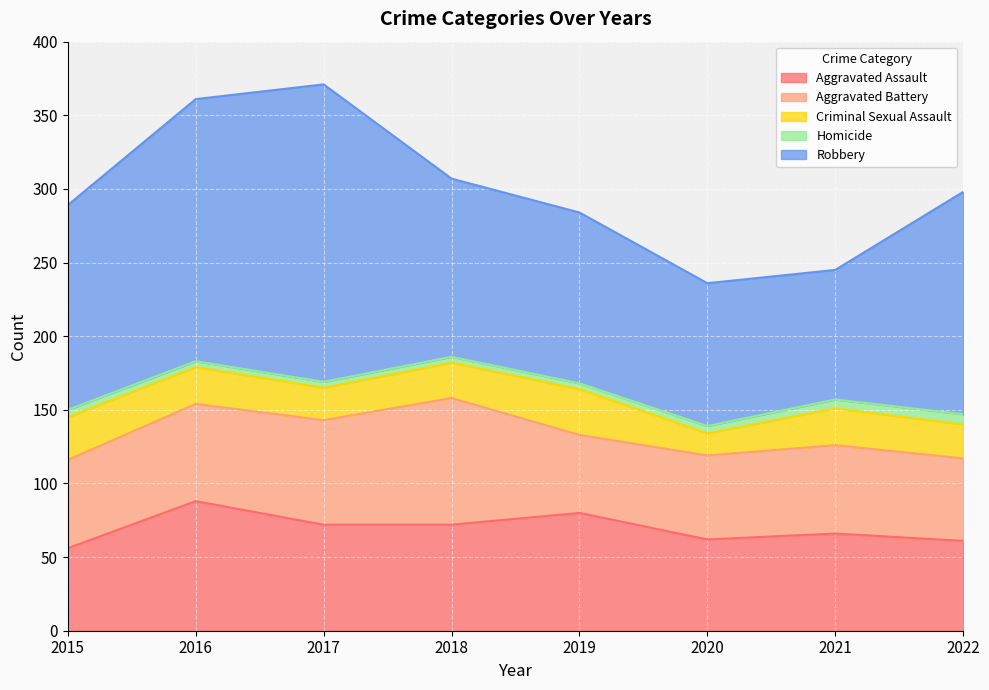

What is the difference between the Aggravated Assault values at 2018 and 2022?

11